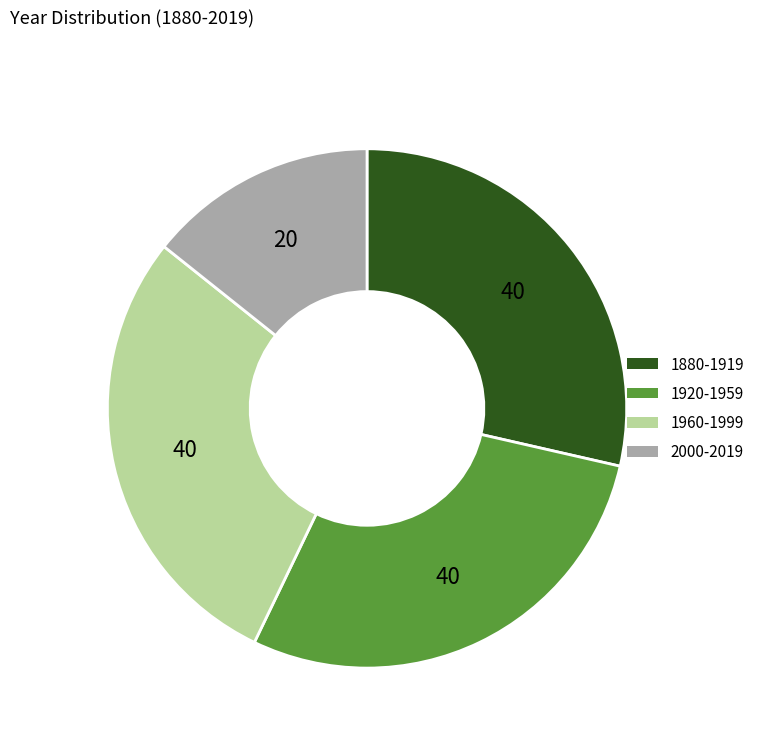

Is there a majority slice in this chart?

No